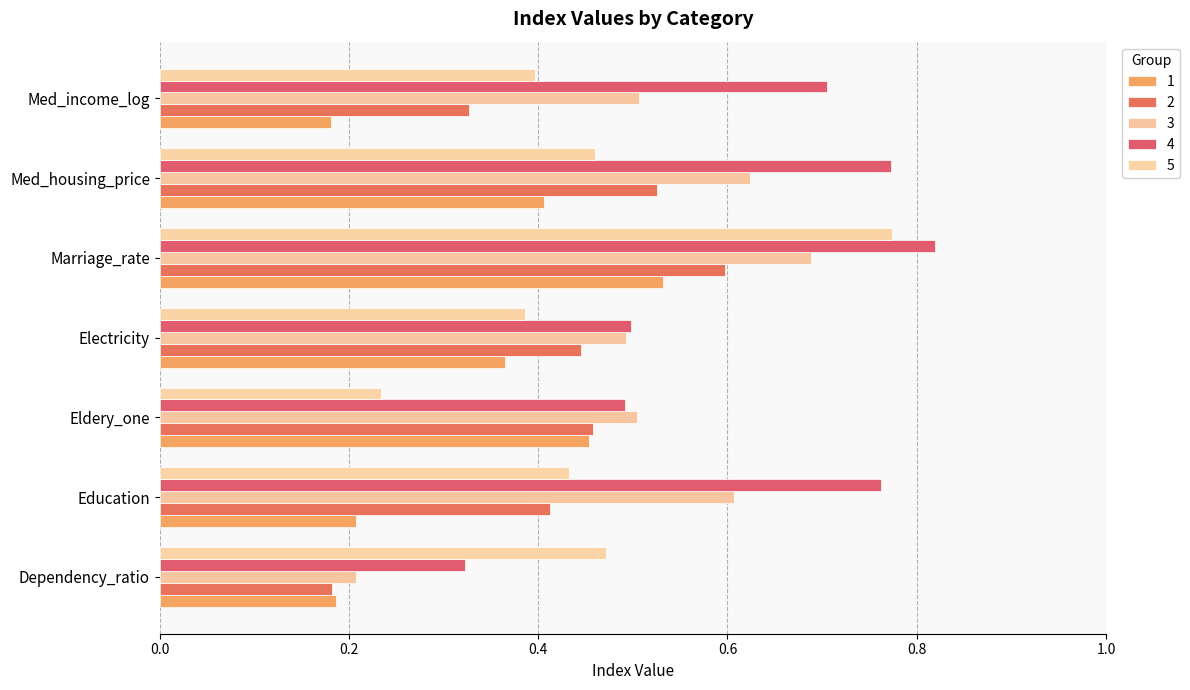

Is it true that 3 equals 0.2 at Med_income_log?

False